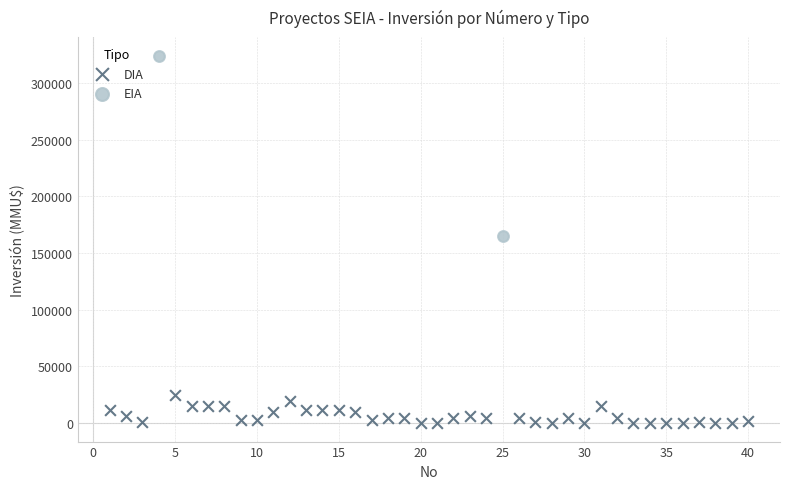

What are all the series names shown in the legend?

DIA, EIA